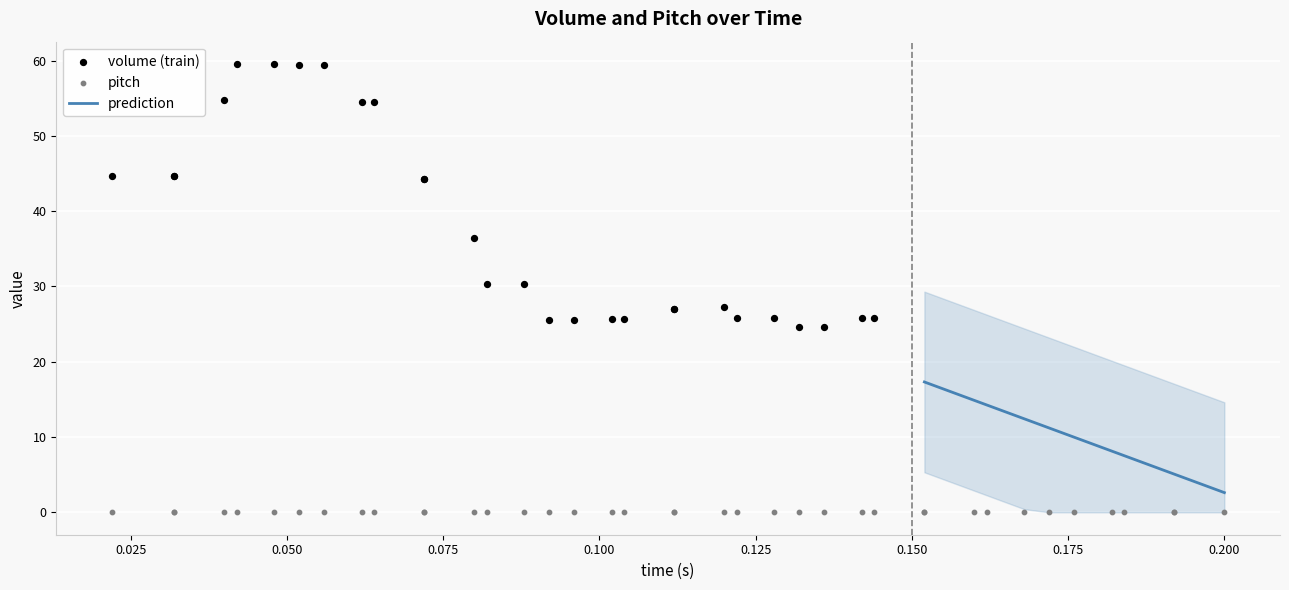

Which series contains the highest Y value?

volume